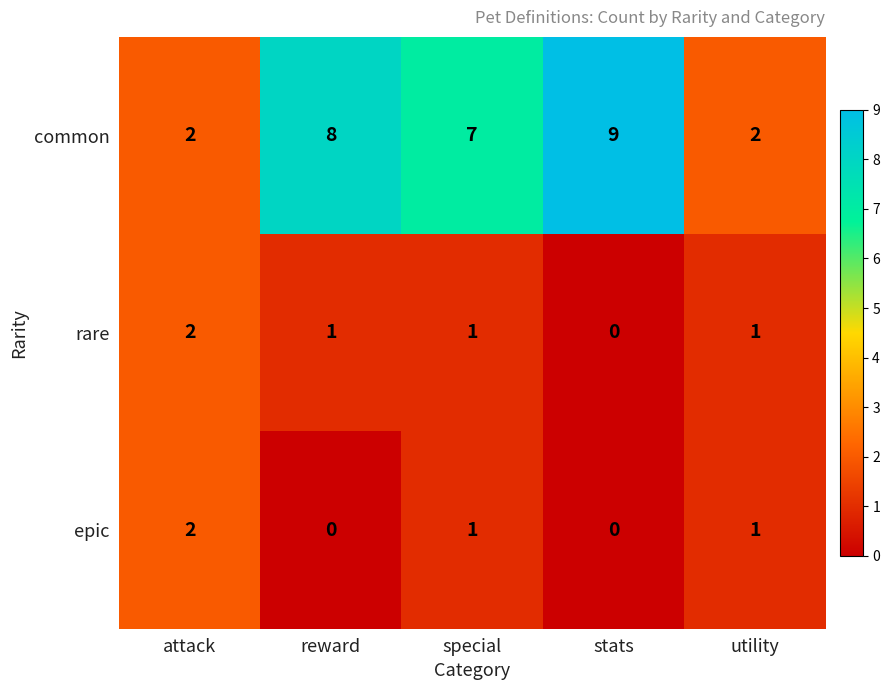

What is the average value of the rare series?

1